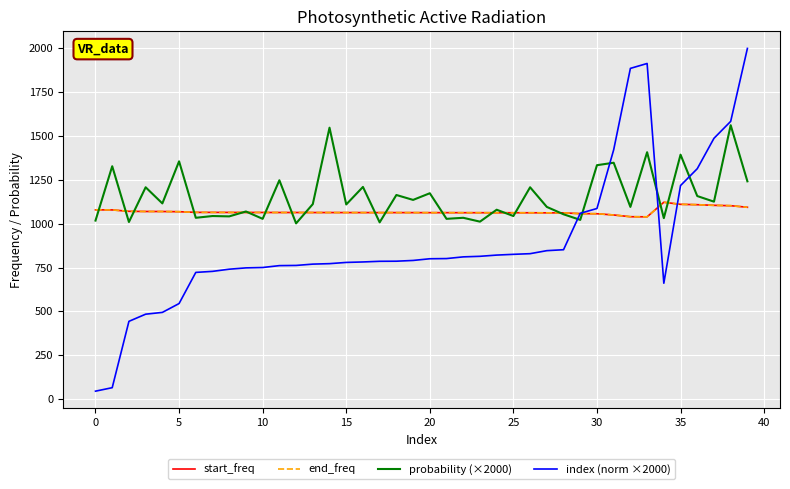

Count the number of data series in this chart.

4